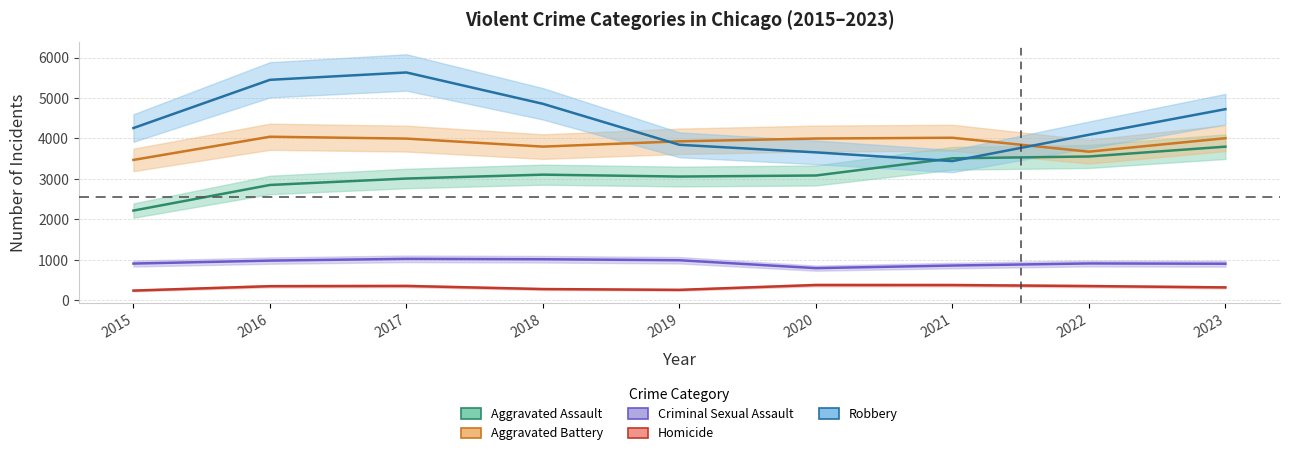

What is the difference between the Criminal Sexual Assault values at 2019 and 2017?

35